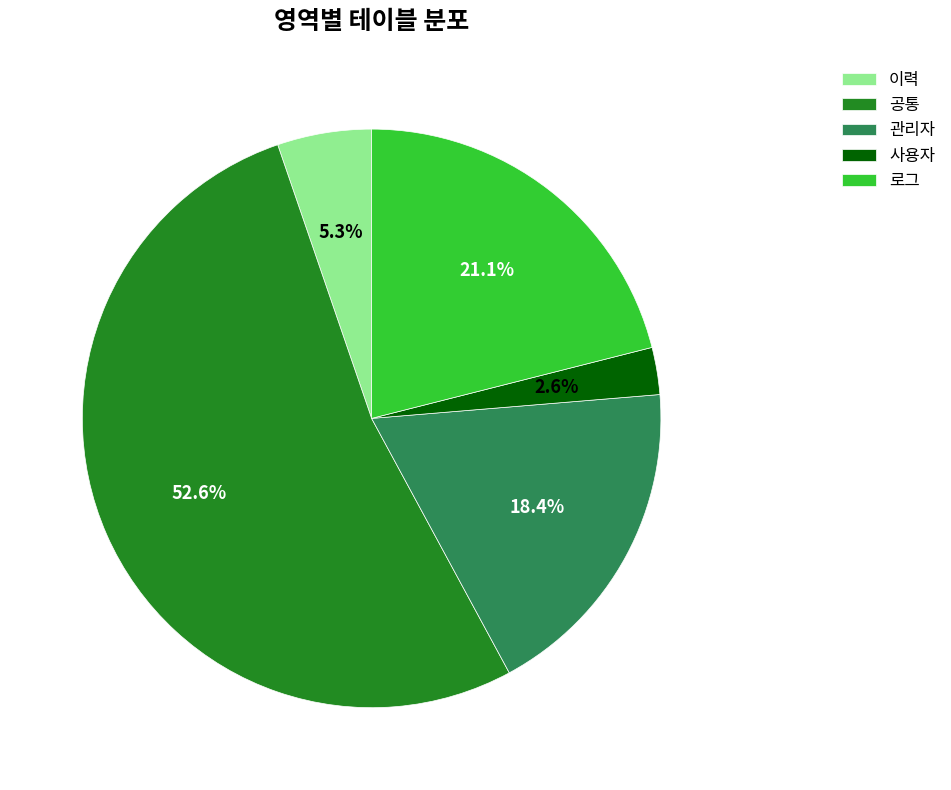

Which has a higher value, 관리자 or 공통?

공통